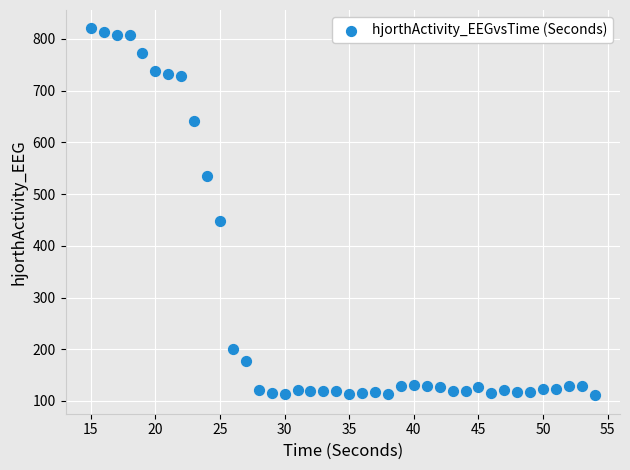

What Y value in the scatter plot is closest to 465?

447.3